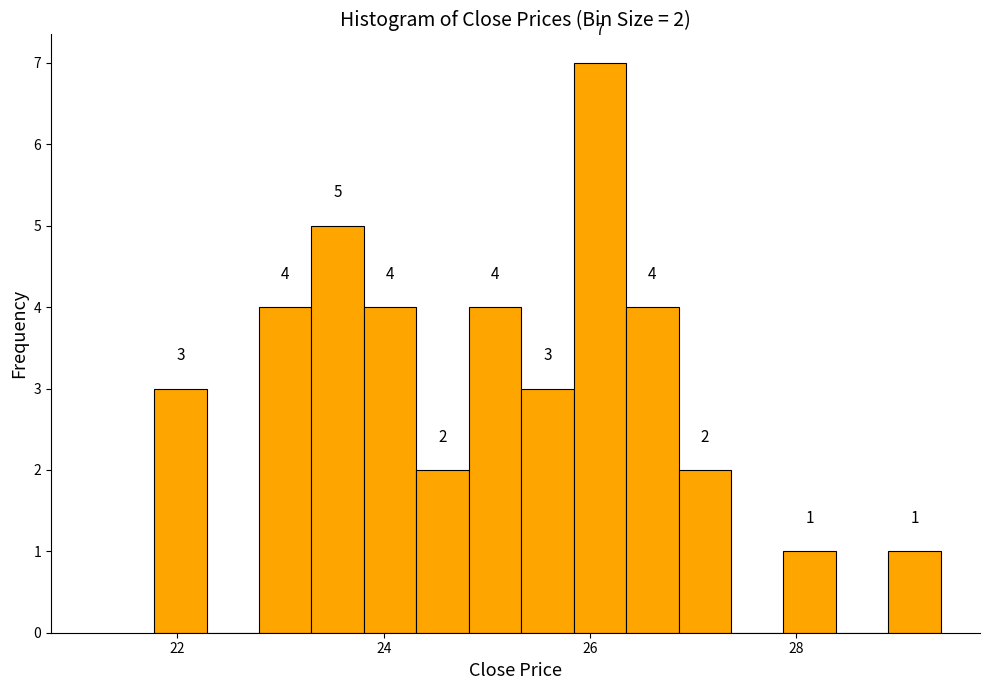

Around what value on the x-axis is the tallest bar? Give the approximate position of its centre, as read against the axis.

26.0